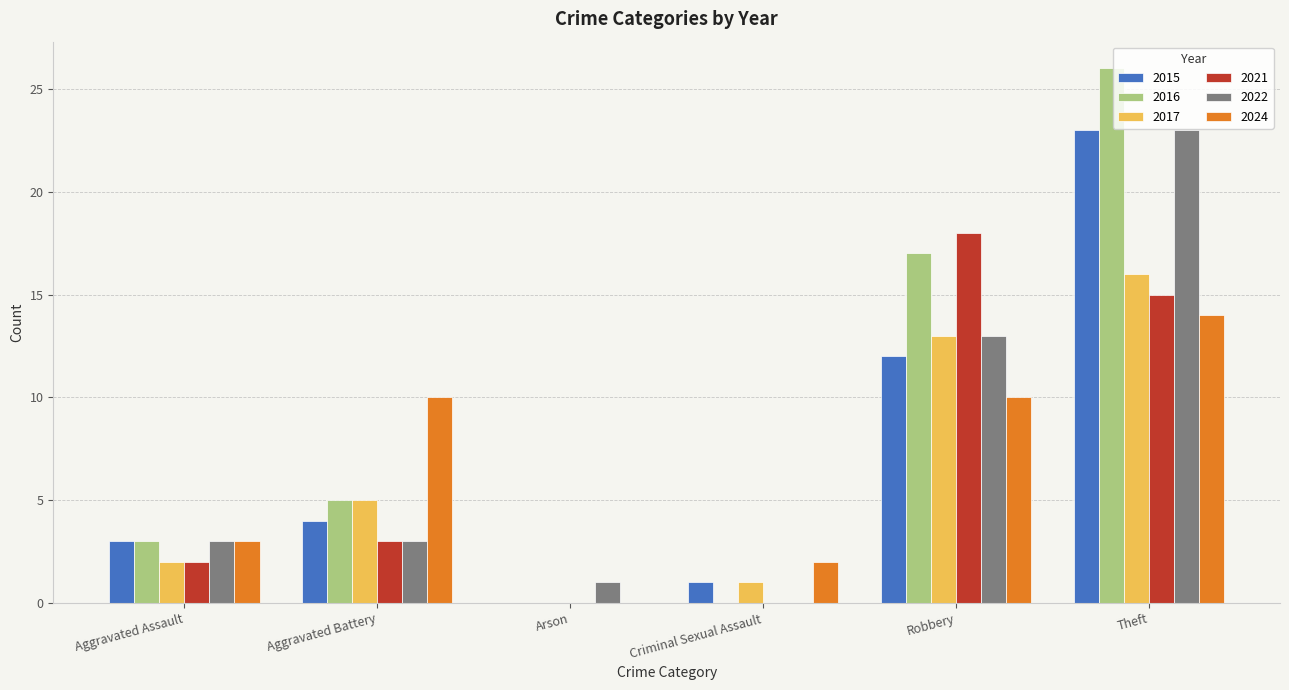

What is the sum of all 2022 values?

43